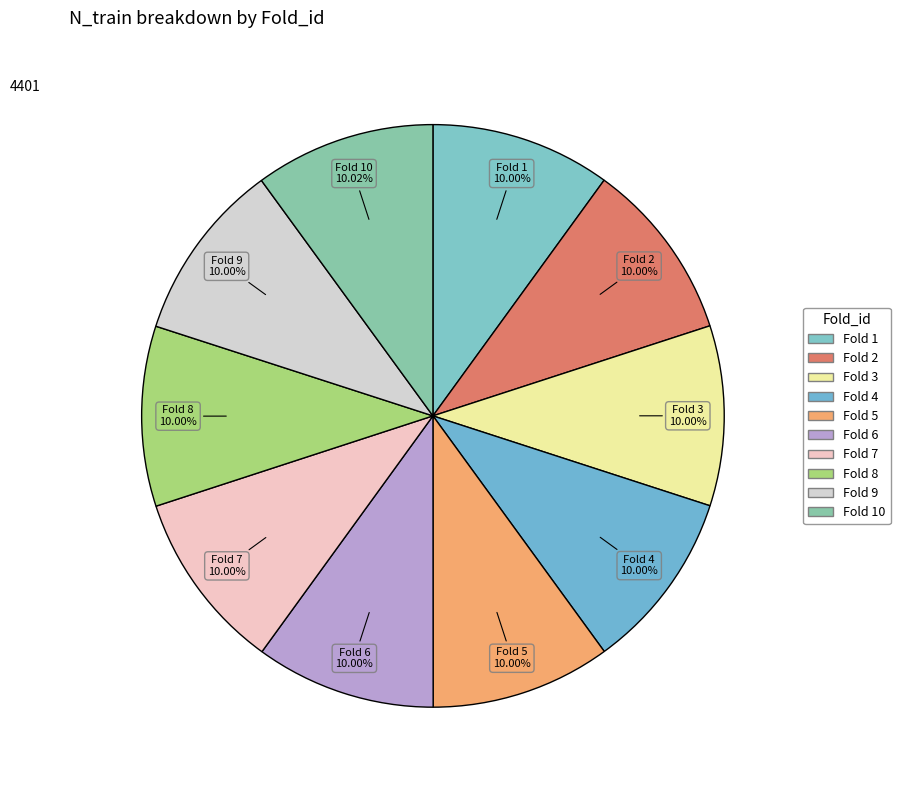

How many slices are in this pie chart?

10